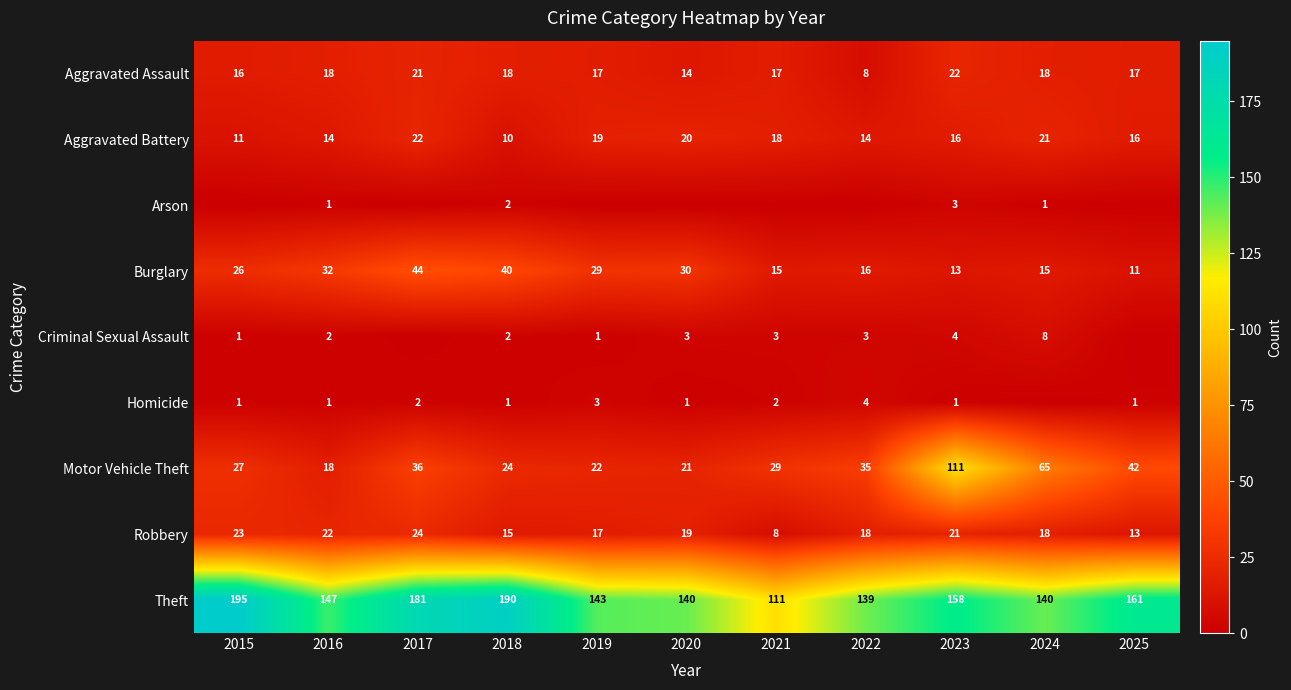

What is the difference between the maximum and second lowest values in the Theft series?

56